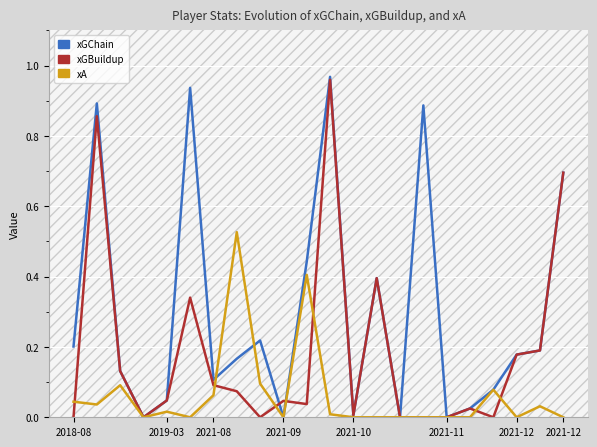

Rank the series by their average value, from highest to lowest.

xGChain, xGBuildup, xA